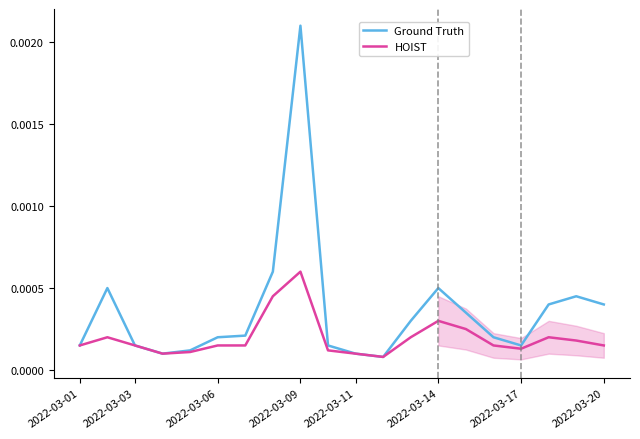

In Ground Truth, how many points are lower than both neighbors (excluding endpoints)?

3